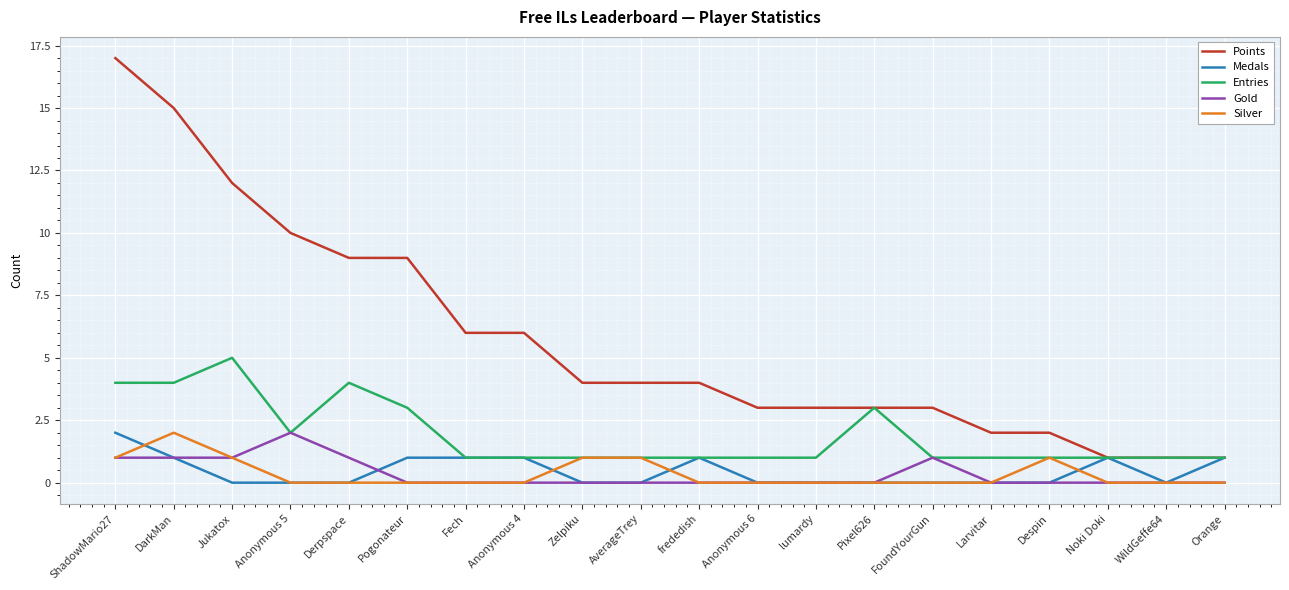

Reading left to right, what are all the values shown in this chart?

Points: ShadowMario27=17	DarkMan=15	Jukatox=12	Anonymous 5=10	Derpspace=9	Pogonateur=9	Fech=6	Anonymous 4=6	Zelpiku=4	AverageTrey=4	frededish=4	Anonymous 6=3	lumardy=3	Pixel626=3	FoundYourGun=3	Larvitar=2	Despin=2	Noki Doki=1	WildGeffe64=1	Orange=1
Medals: ShadowMario27=2	DarkMan=1	Jukatox=0	Anonymous 5=0	Derpspace=0	Pogonateur=1	Fech=1	Anonymous 4=1	Zelpiku=0	AverageTrey=0	frededish=1	Anonymous 6=0	lumardy=0	Pixel626=0	FoundYourGun=0	Larvitar=0	Despin=0	Noki Doki=1	WildGeffe64=0	Orange=1
Entries: ShadowMario27=4	DarkMan=4	Jukatox=5	Anonymous 5=2	Derpspace=4	Pogonateur=3	Fech=1	Anonymous 4=1	Zelpiku=1	AverageTrey=1	frededish=1	Anonymous 6=1	lumardy=1	Pixel626=3	FoundYourGun=1	Larvitar=1	Despin=1	Noki Doki=1	WildGeffe64=1	Orange=1
Gold: ShadowMario27=1	DarkMan=1	Jukatox=1	Anonymous 5=2	Derpspace=1	Pogonateur=0	Fech=0	Anonymous 4=0	Zelpiku=0	AverageTrey=0	frededish=0	Anonymous 6=0	lumardy=0	Pixel626=0	FoundYourGun=1	Larvitar=0	Despin=0	Noki Doki=0	WildGeffe64=0	Orange=0
Silver: ShadowMario27=1	DarkMan=2	Jukatox=1	Anonymous 5=0	Derpspace=0	Pogonateur=0	Fech=0	Anonymous 4=0	Zelpiku=1	AverageTrey=1	frededish=0	Anonymous 6=0	lumardy=0	Pixel626=0	FoundYourGun=0	Larvitar=0	Despin=1	Noki Doki=0	WildGeffe64=0	Orange=0